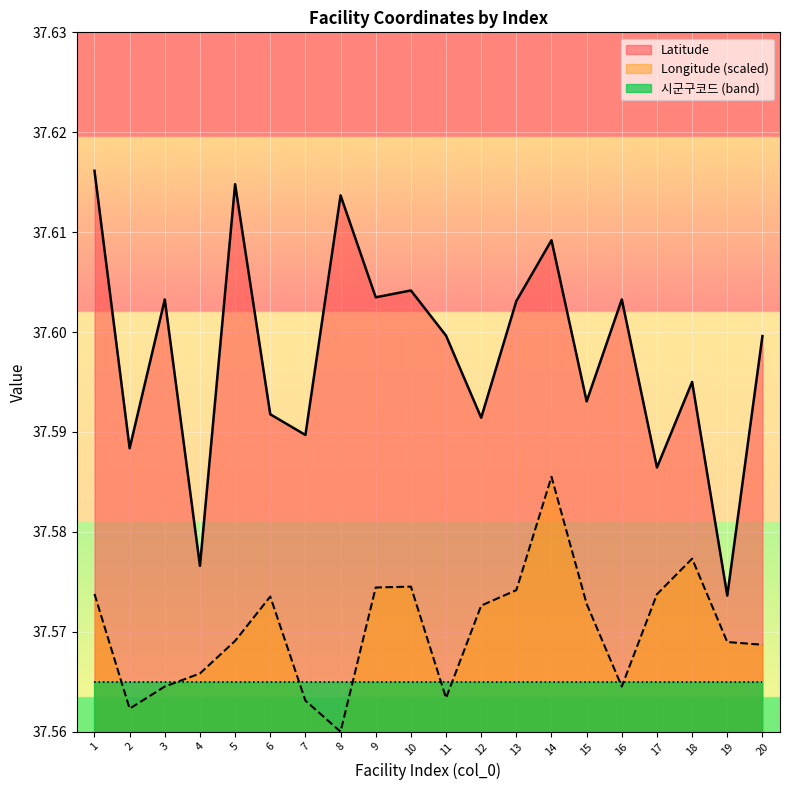

True or false: Longitude and Latitude cross at least once.

False